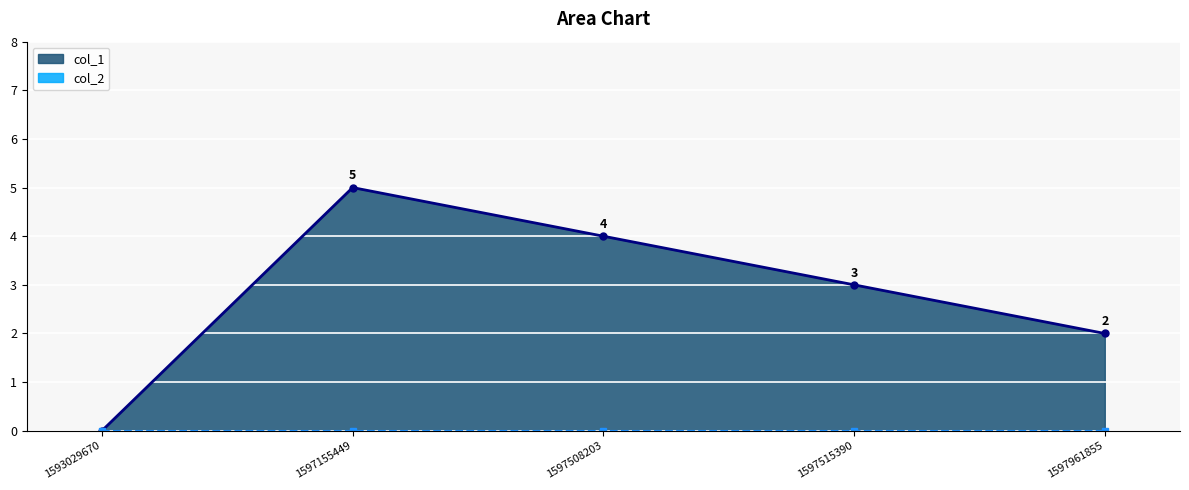

What is the difference between the maximum and second lowest values?

3